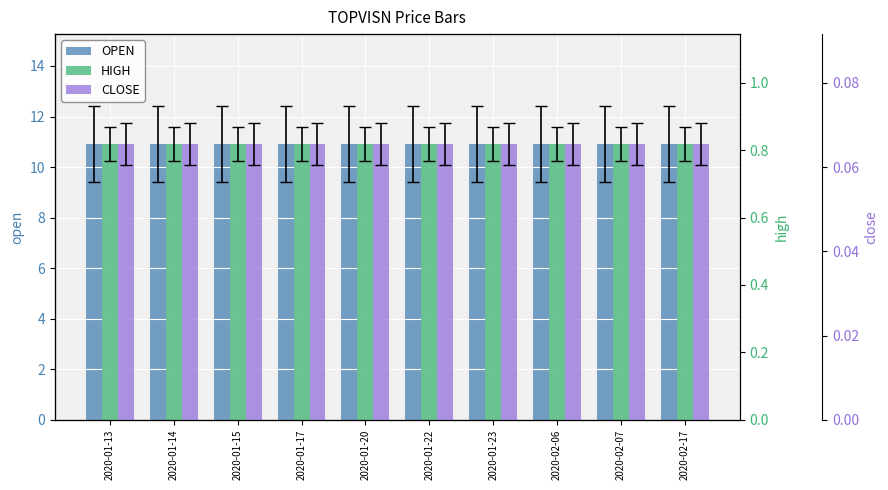

Which has a higher value, 2020-01-17 or 2020-02-06?

2020-01-17